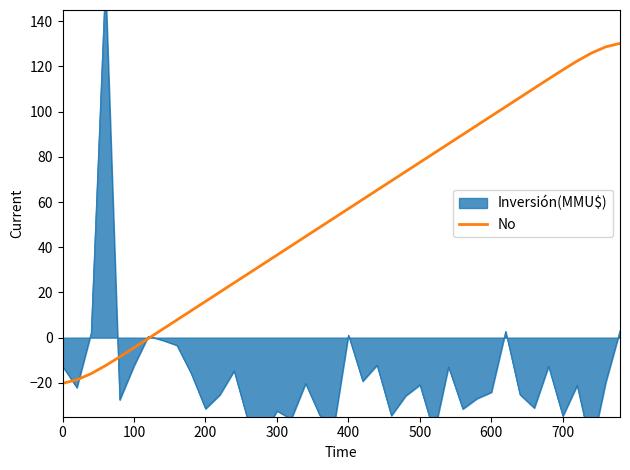

What is the minimum value for No?

-20.2